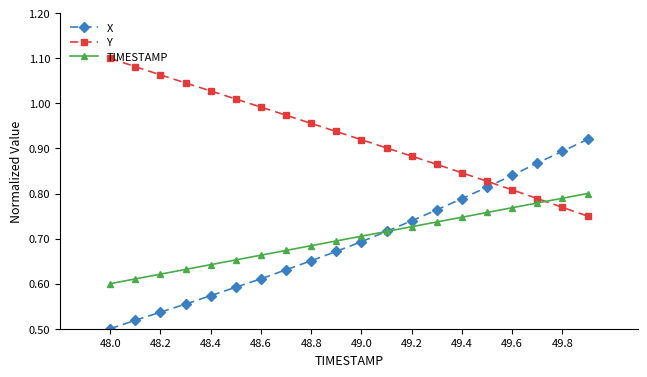

Which series has the widest spread of values?

X